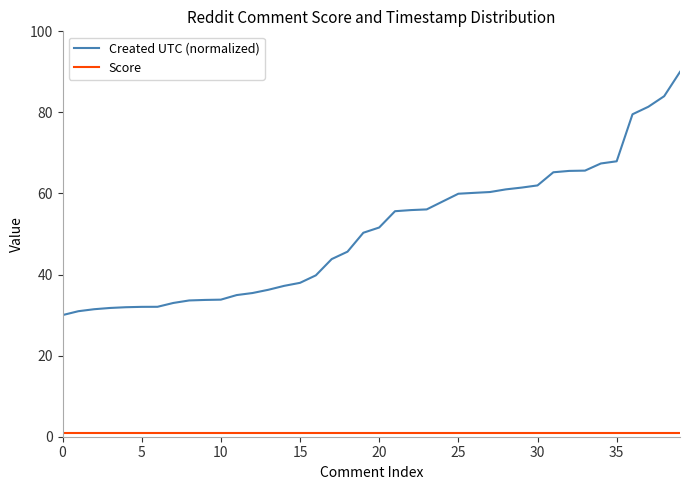

Which series has the widest spread of values?

Created UTC (normalized)